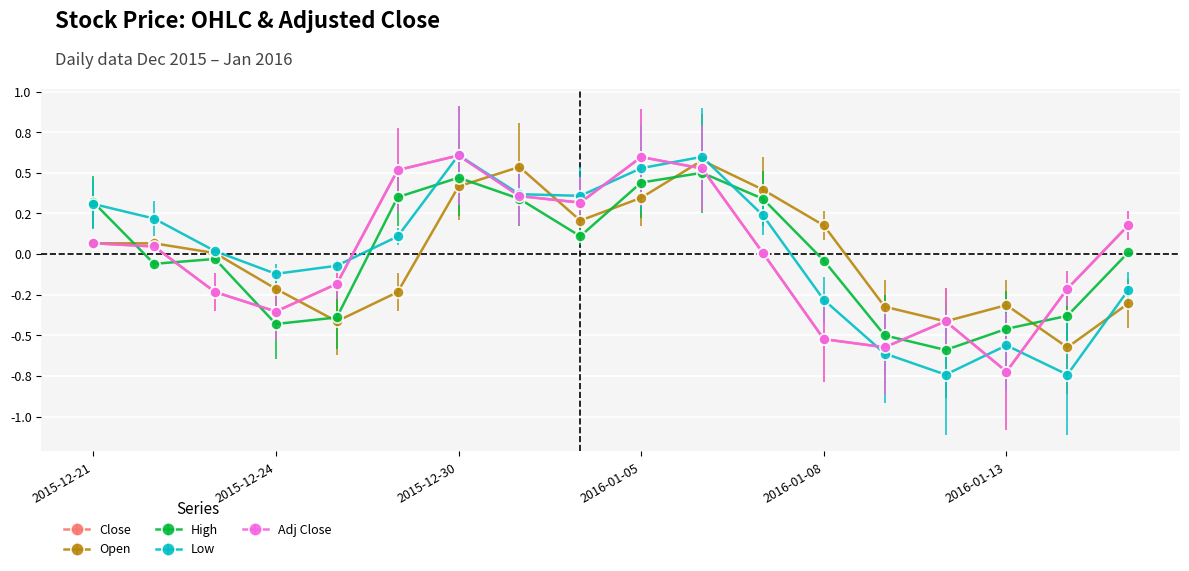

What is the label of the 5th point from the right?

2016-01-11